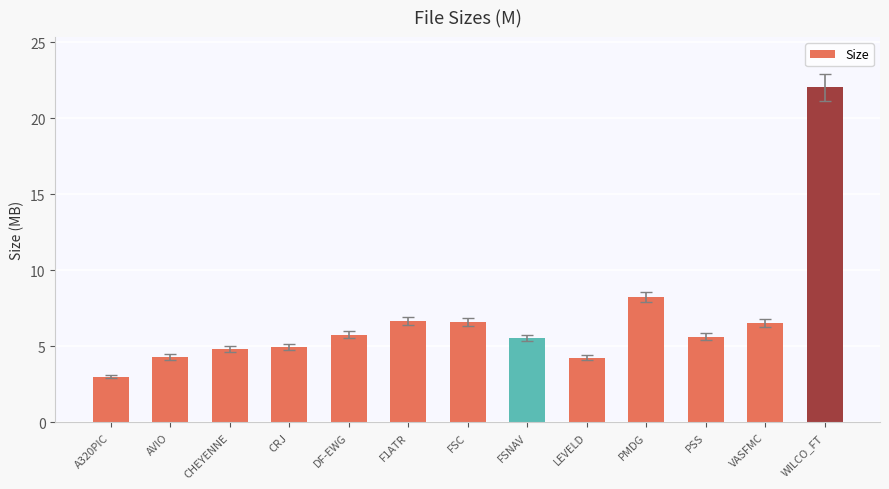

What is the label of the 11th bar from the right?

CHEYENNE